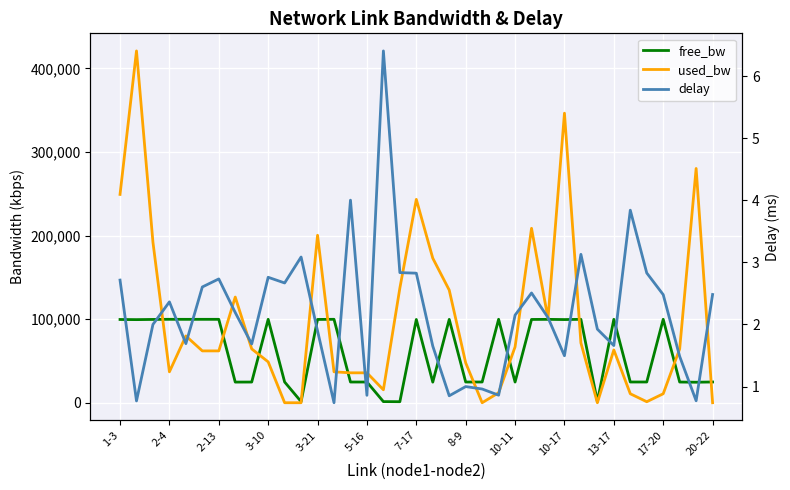

After their last crossing, which series has the higher values: used_bw or free_bw?

free_bw